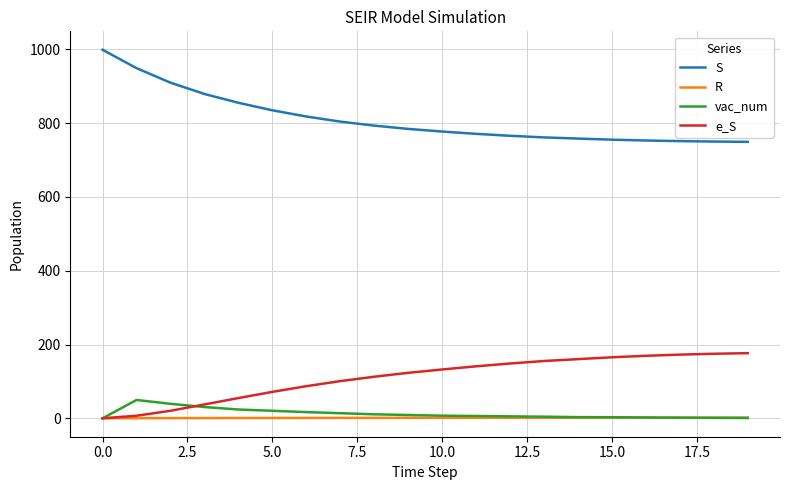

True or false: e_S and vac_num cross at least once.

True